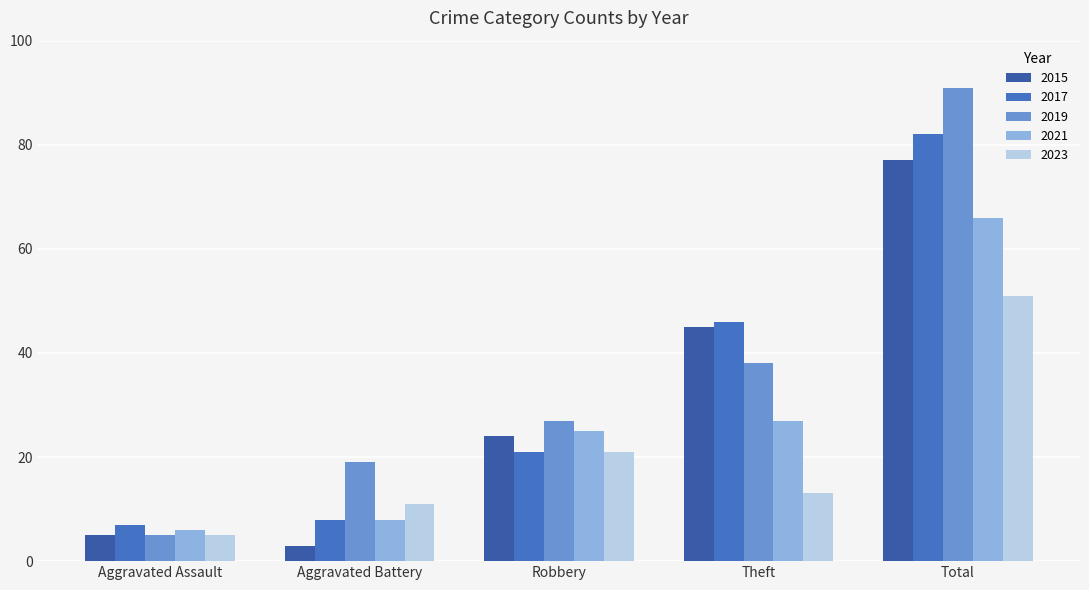

At which category does the chart reach its peak across all series?

Total